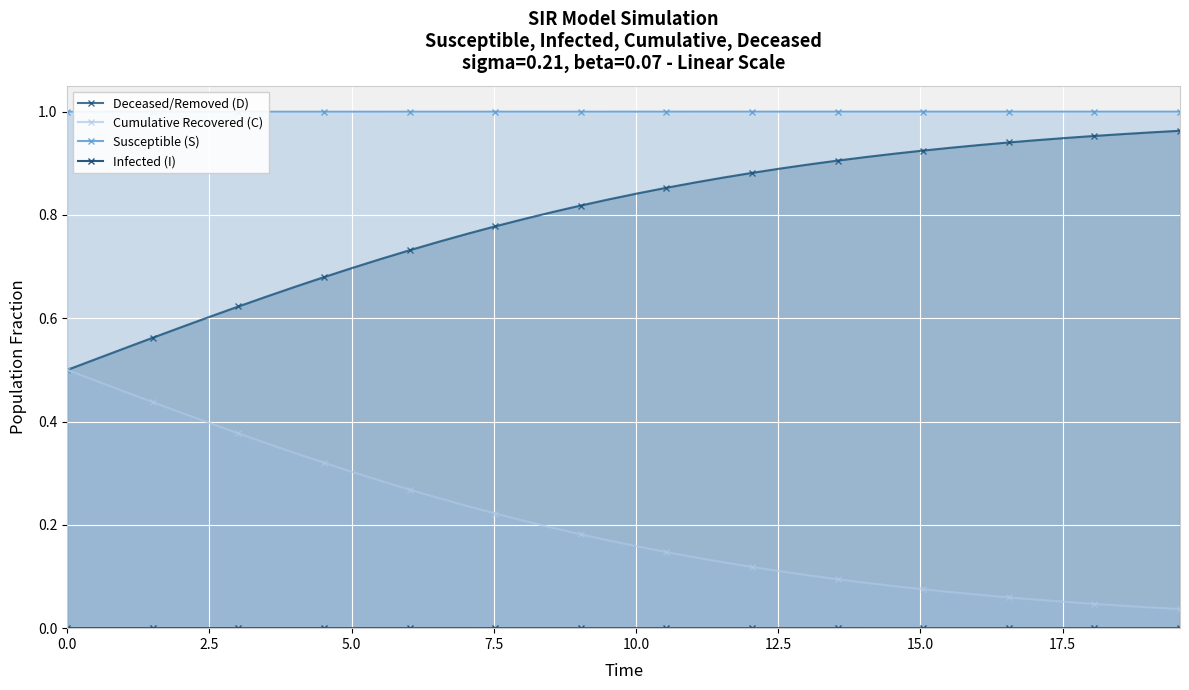

Which series has the largest range (max minus min)?

Deceased/Removed (D)